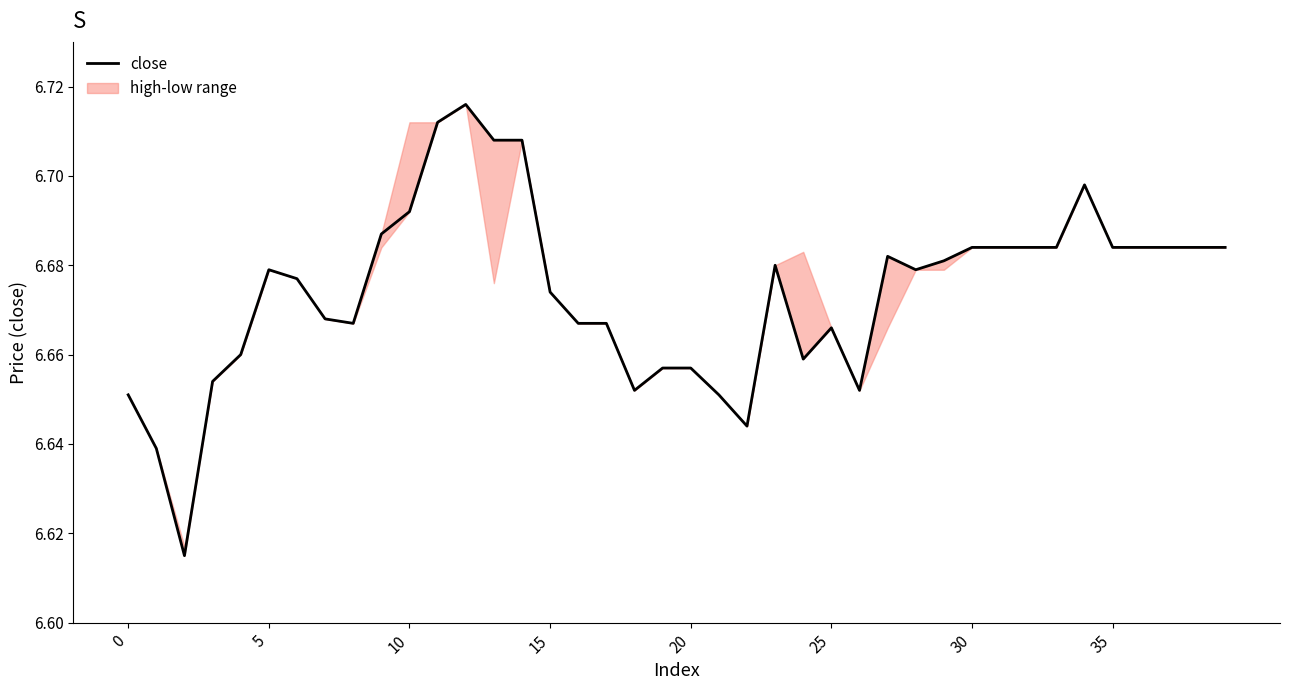

How many data points does each series have?

40